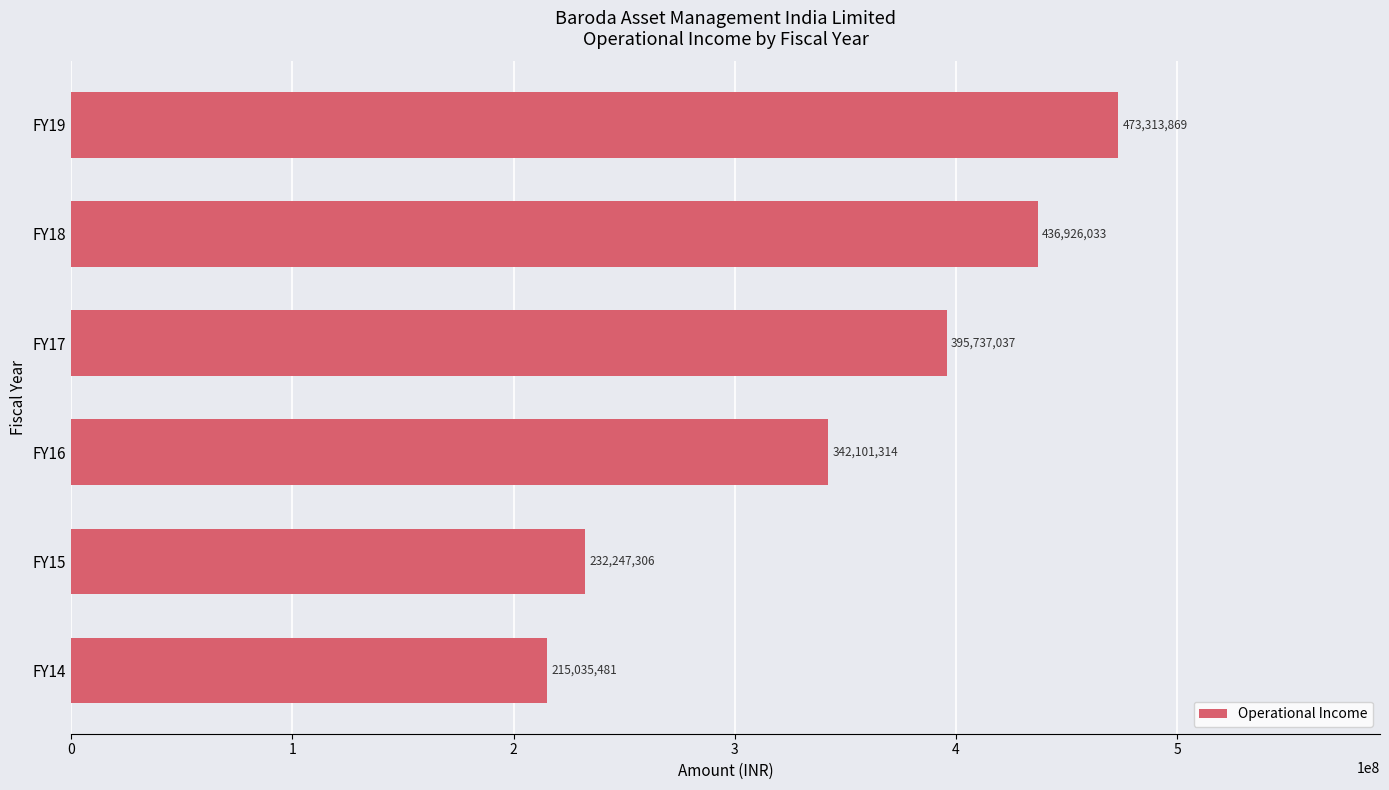

What is the difference between the values at FY14 and FY19?

258278388